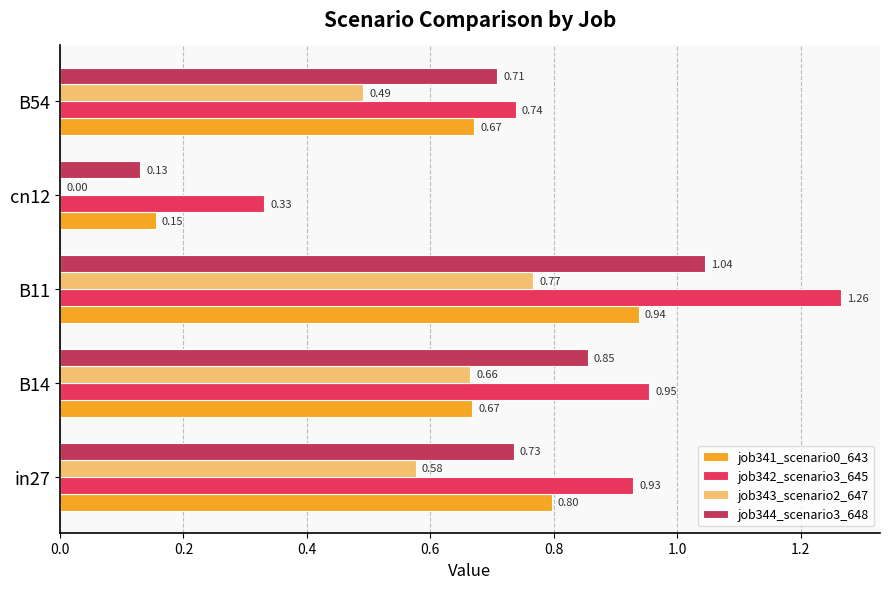

Which category has the highest value in the job341_scenario0_643 series?

B11